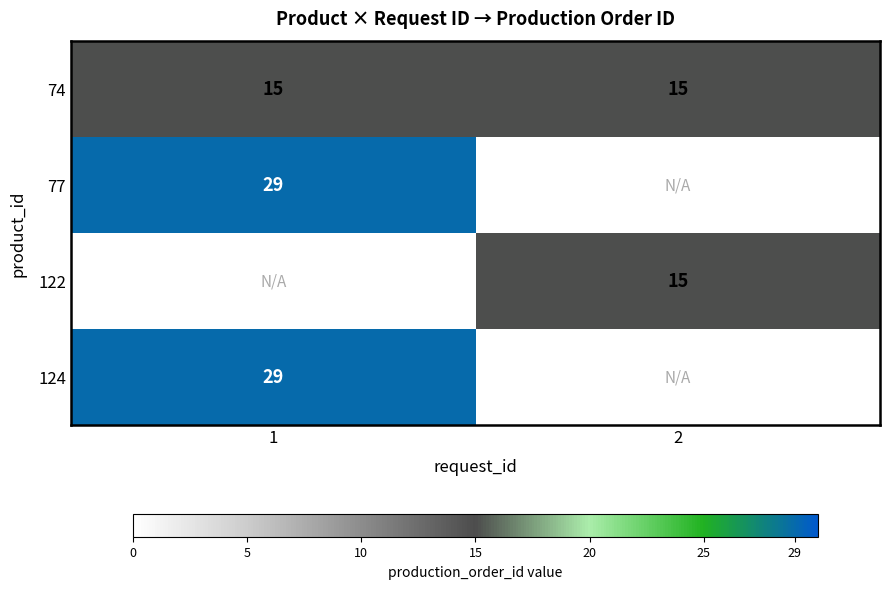

Is it true that 122 equals 21 at 2?

False